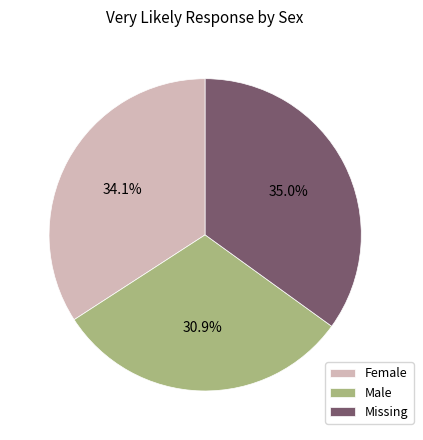

To the nearest percent, what is the combined percentage of Missing and Male?

66%